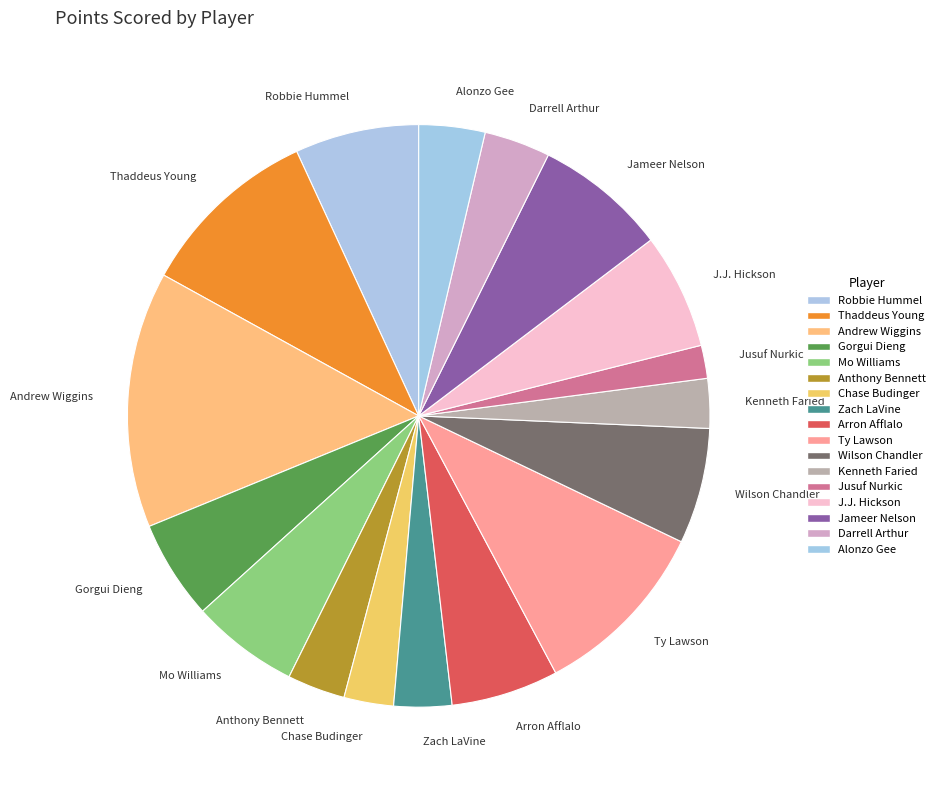

Combined, do Robbie Hummel and Thaddeus Young account for over 50%?

No